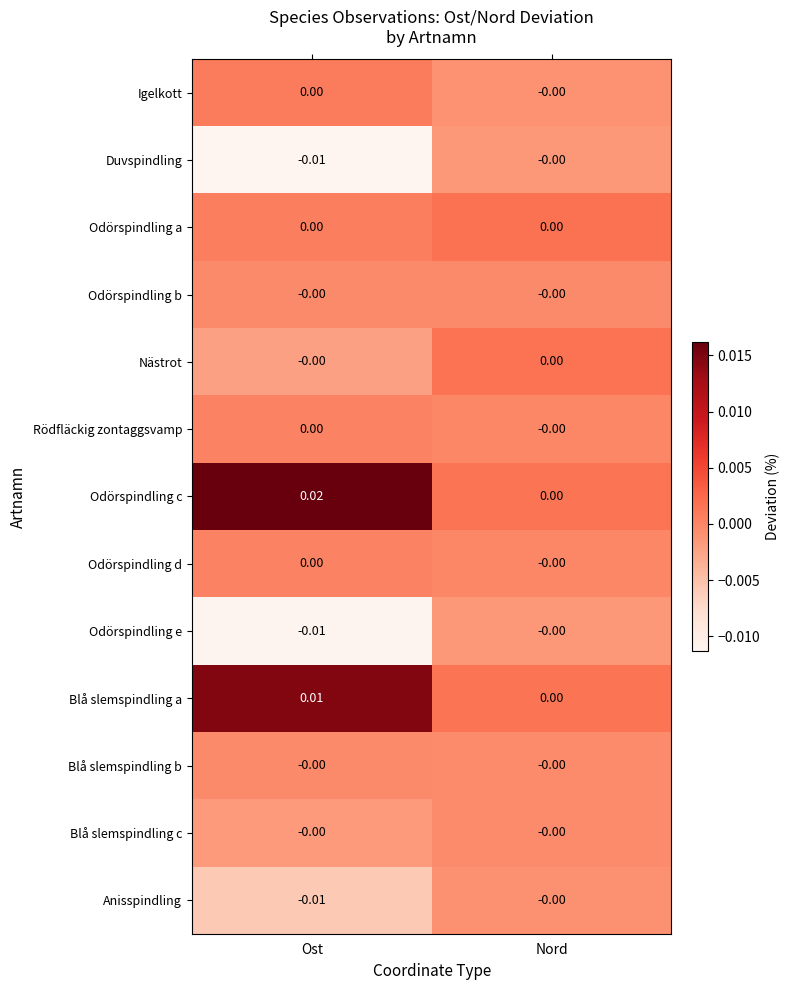

At which label does Odörspindling c reach its peak?

Ost